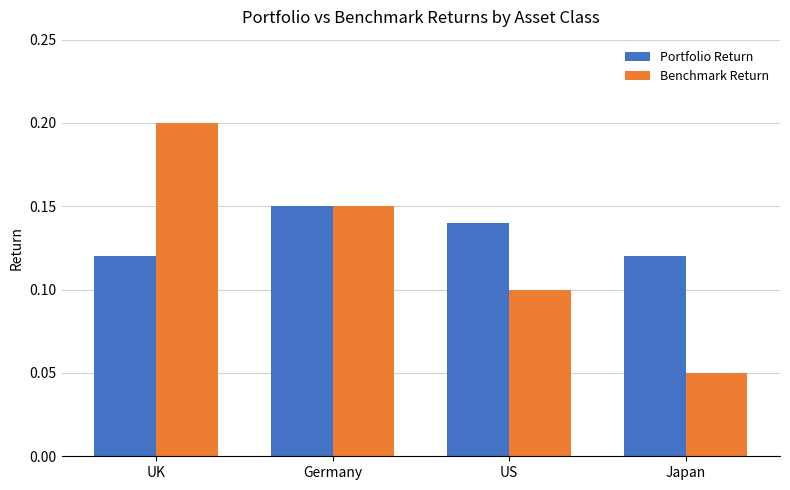

Which series changed the most between Germany and Japan?

Benchmark Return